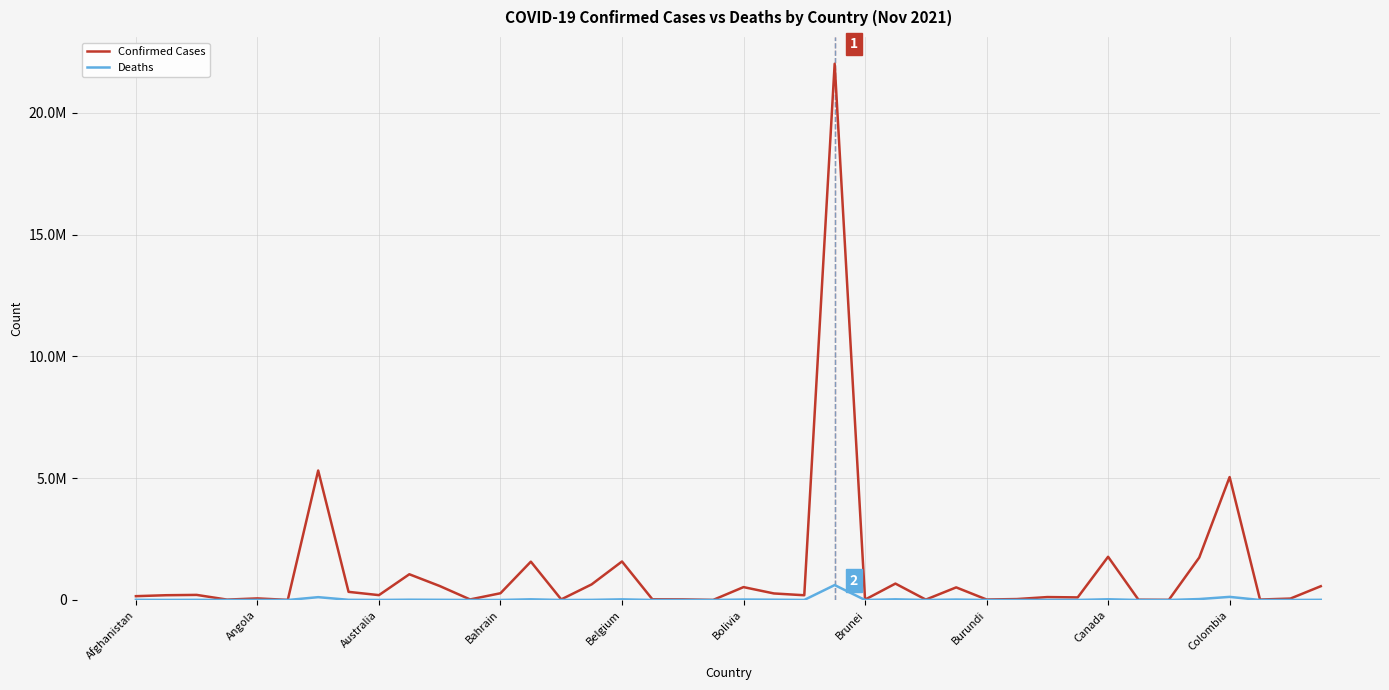

How many lines are shown in the chart?

2